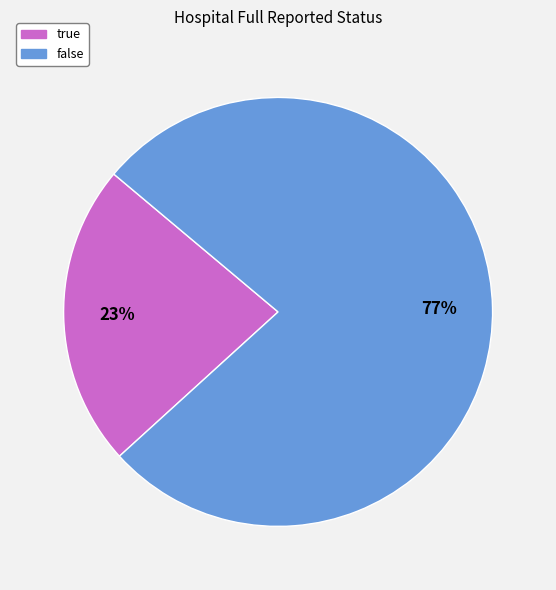

Which has a higher value, true or false?

false